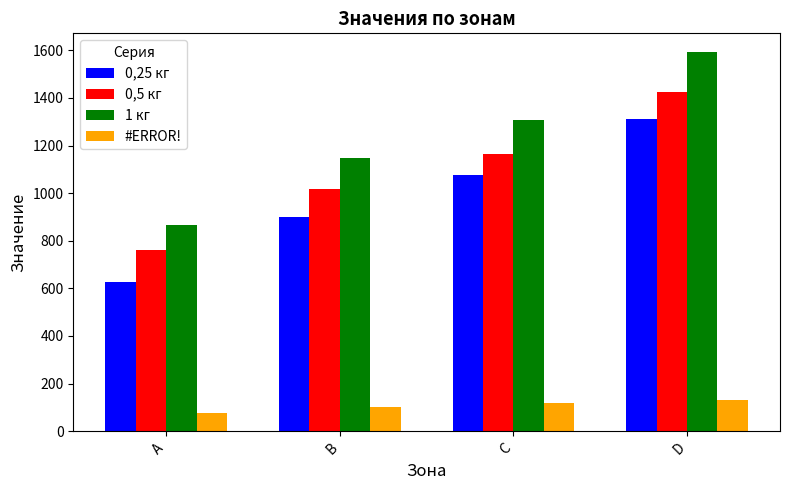

What is the total value across all series at D?

4460.7